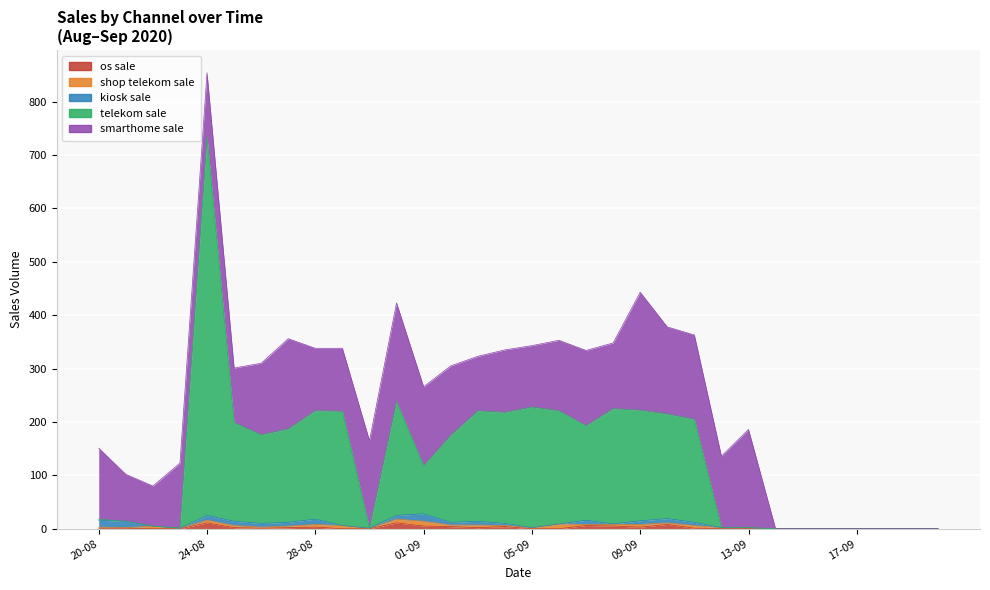

What is the value of the shop_telekom_sale point at the 12th from the left?

7